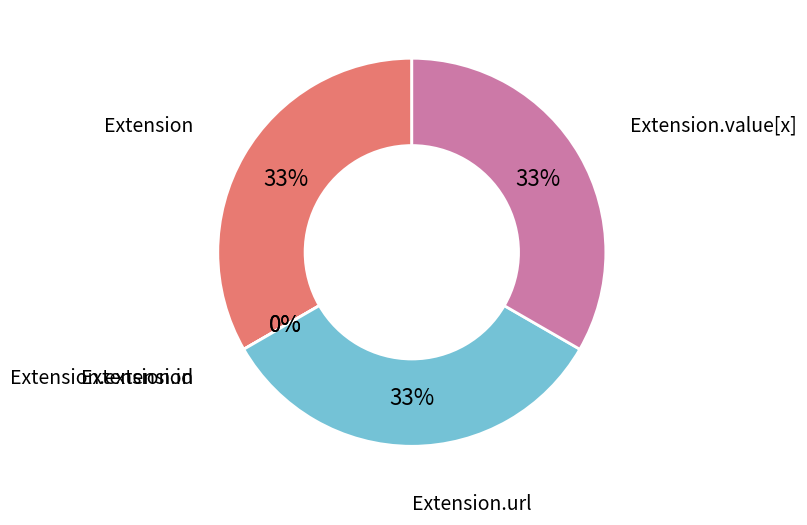

Count the number of slices in the pie.

5